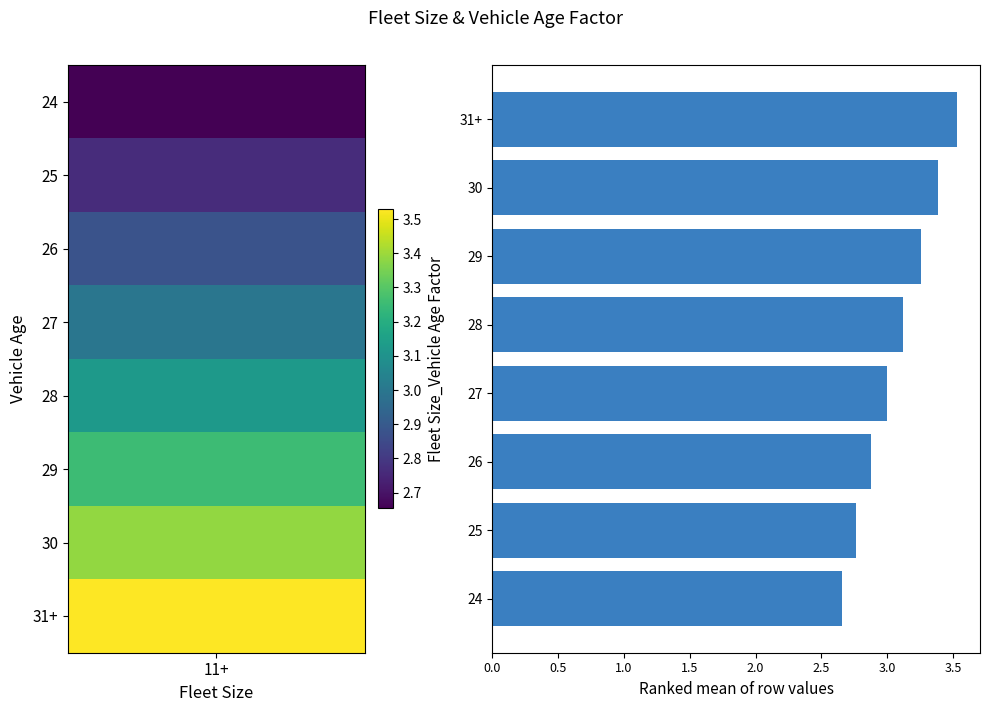

What is the maximum value shown in the chart?

3.5